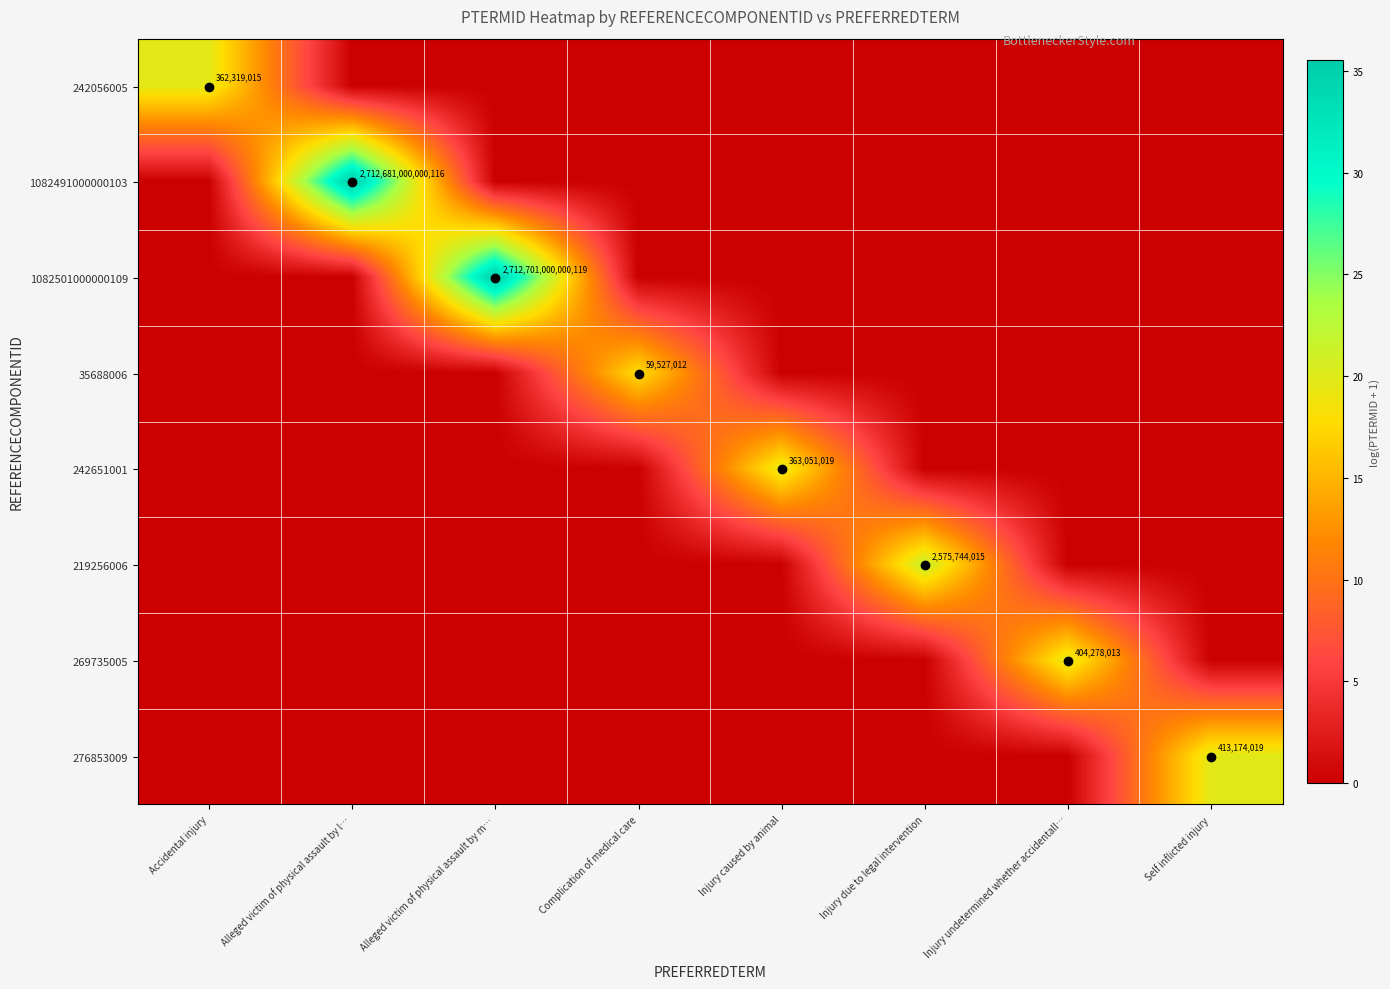

The 35688006 series shows 22381524 at Complication of medical care. True or false?

False